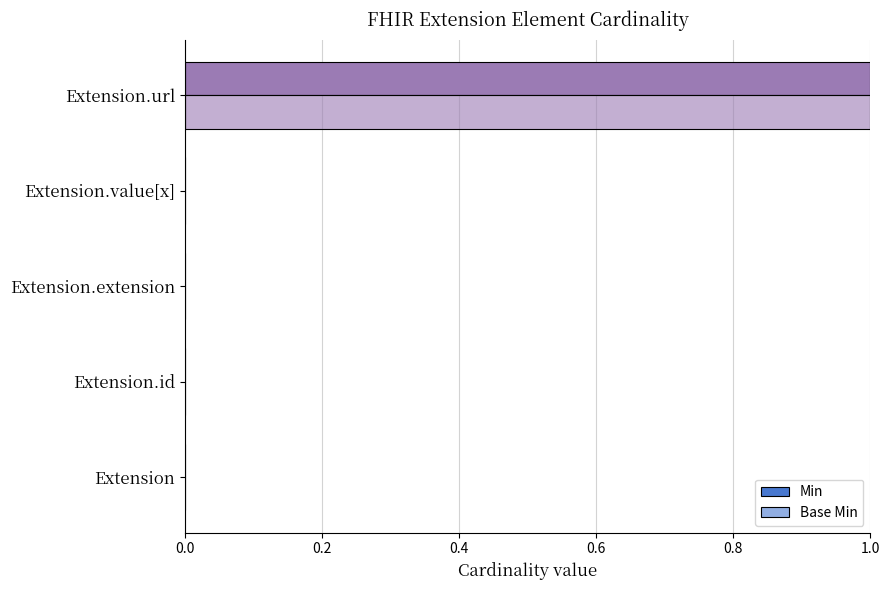

At how many categories does at least one series exceed 0?

1